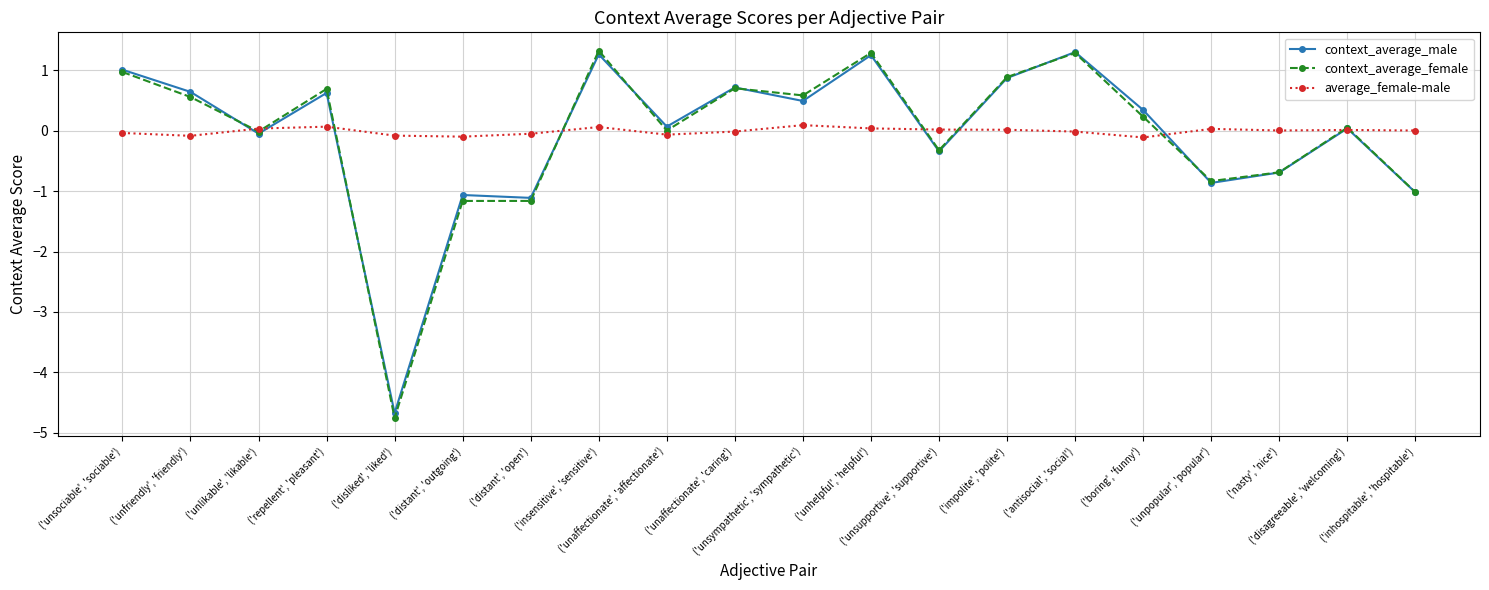

True or false: context_average_female has more than 0 points higher than both neighbors.

True